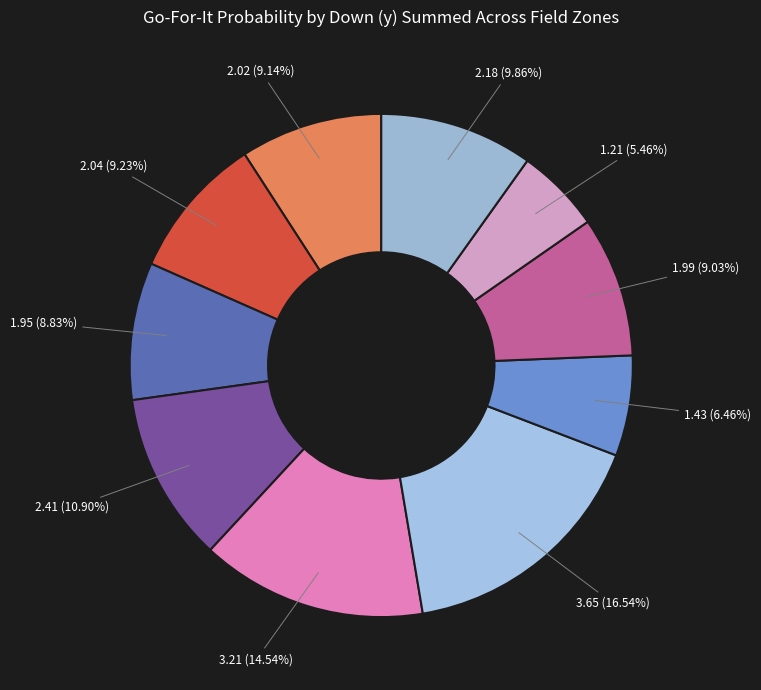

How many slices are in this pie chart?

10